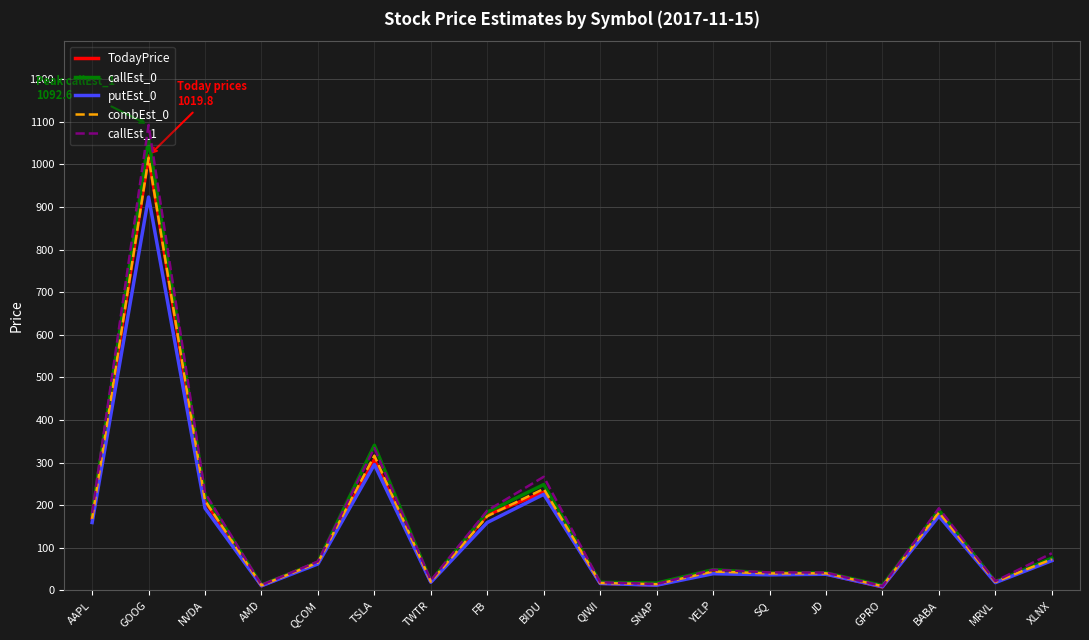

At which category is the sum across all series the highest?

GOOG